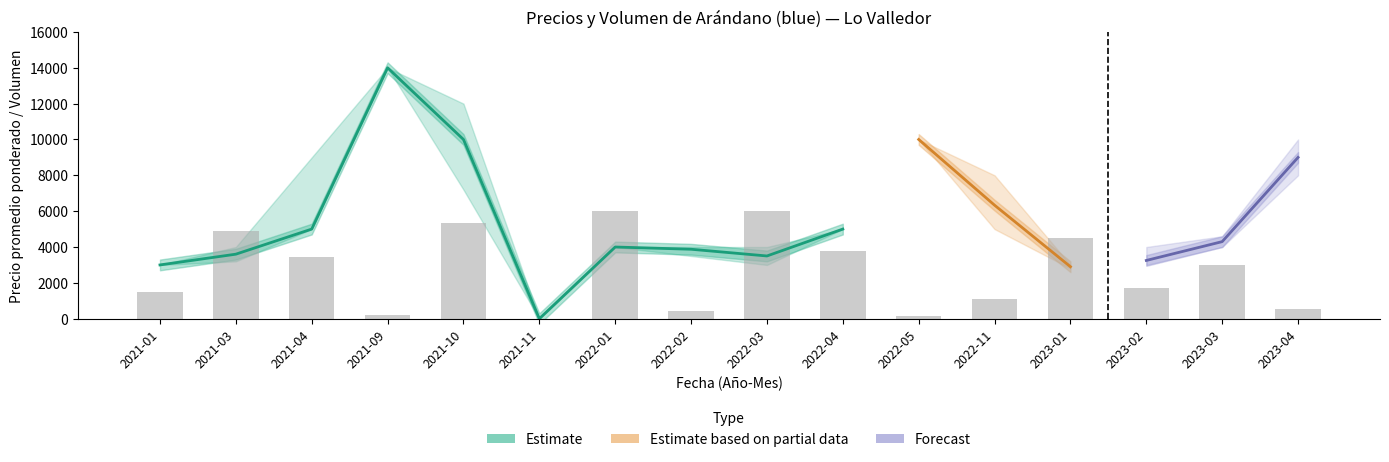

Where does the Precio promedio ponderado series first go above 4300?

2021-04